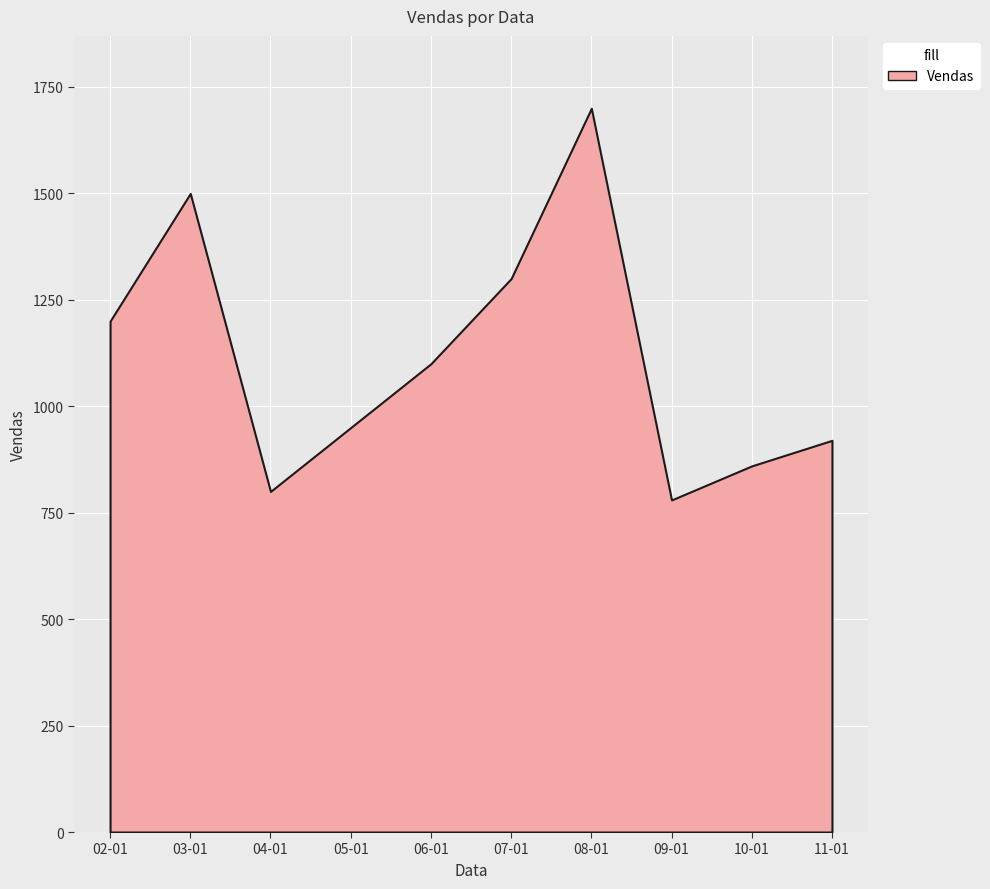

What is the difference between the maximum and minimum values?

920